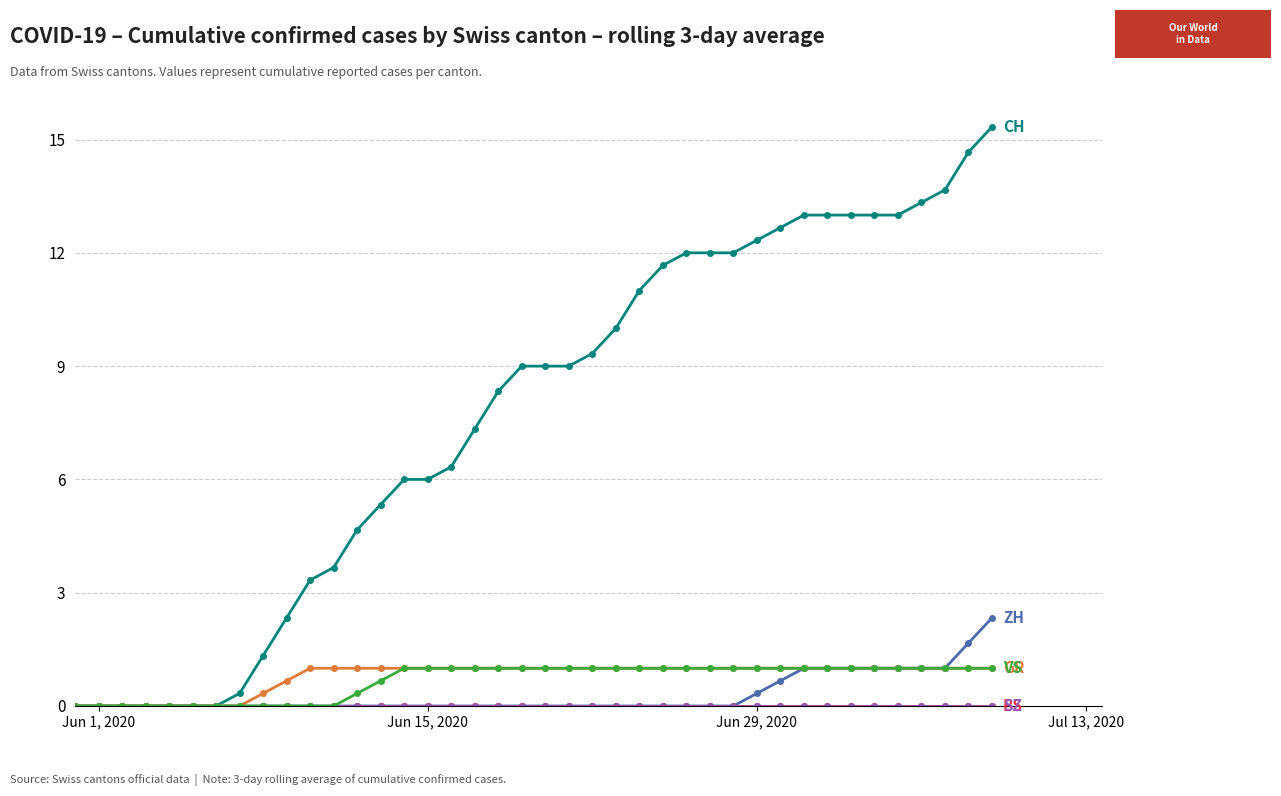

Does the chart display data point markers on the line(s)?

Yes